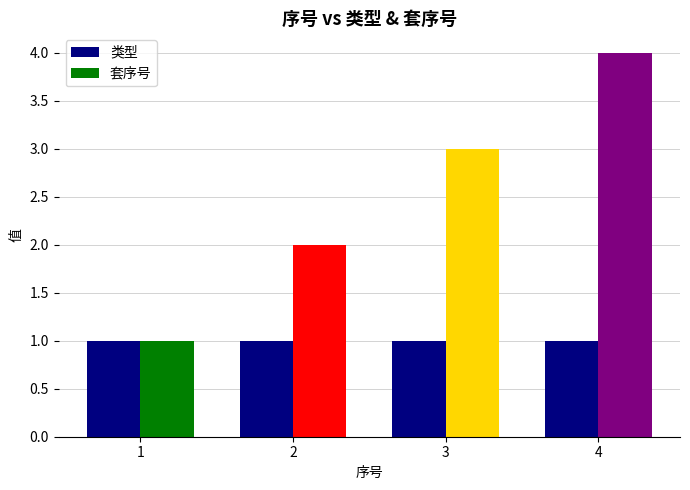

Is it true that 类型 equals 2 at 1?

False